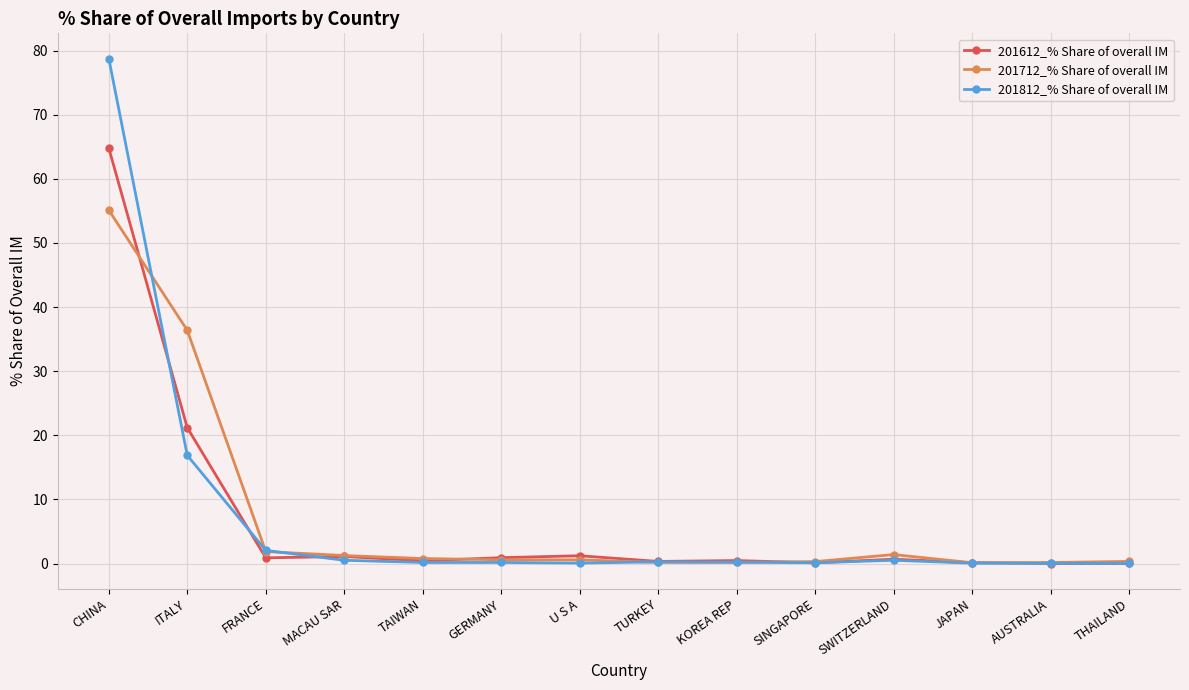

Which series has the largest range (max minus min)?

201812_% Share of overall IM